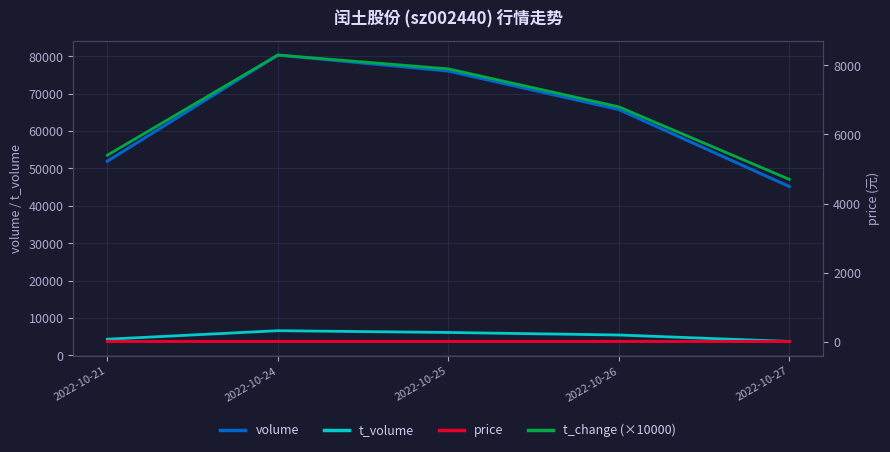

What is the value of the t_change (×10000) point at the 4th from the left?

6800.0